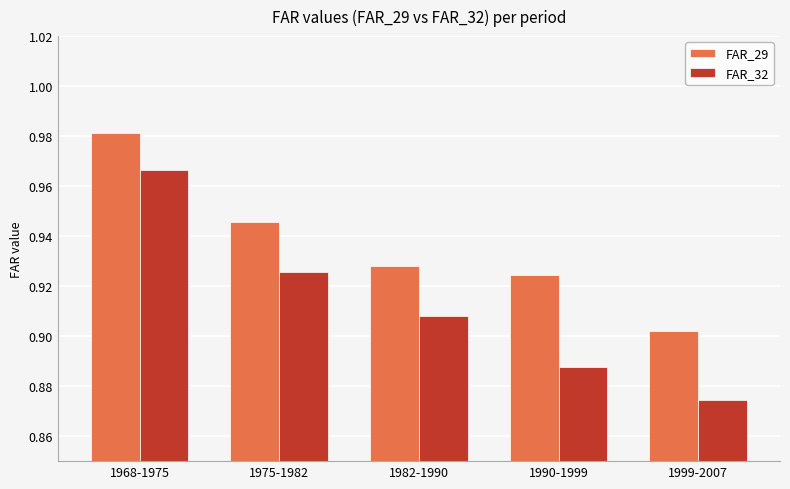

Between 1990-1999 and 1999-2007, which series saw the biggest shift?

FAR_29